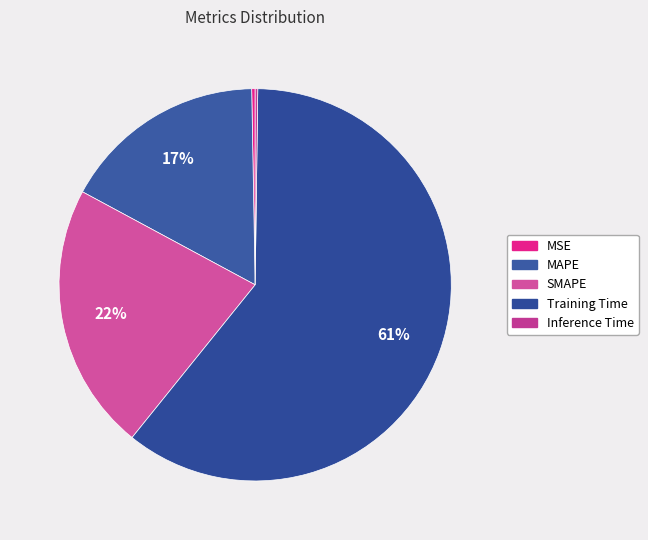

Count the number of slices in the pie.

5